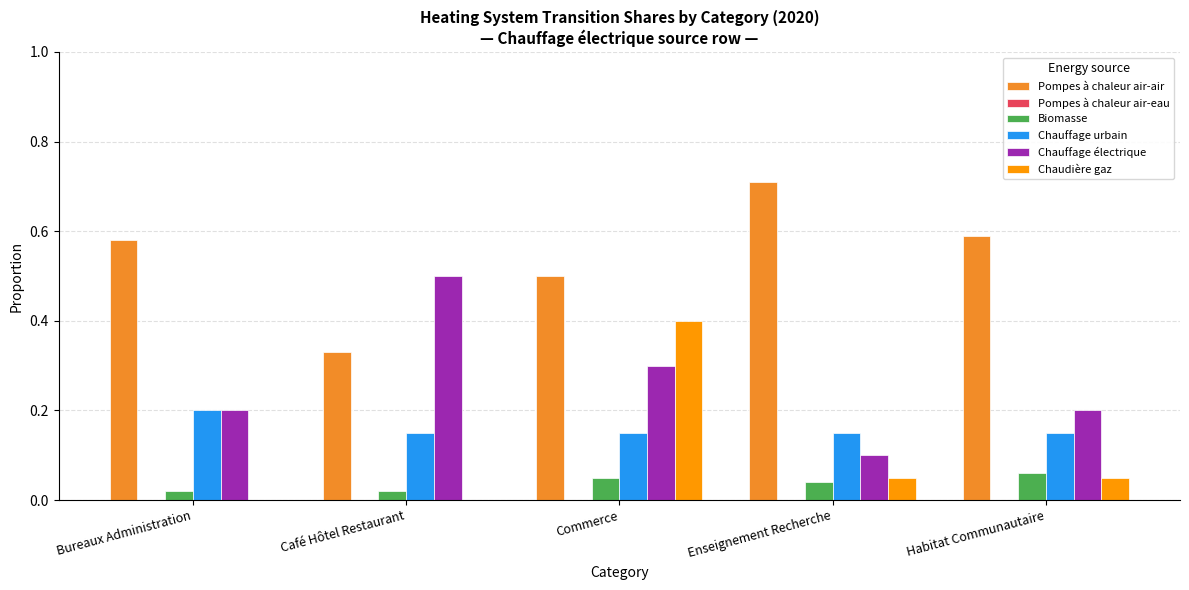

At which category does the chart reach its peak across all series?

Enseignement Recherche